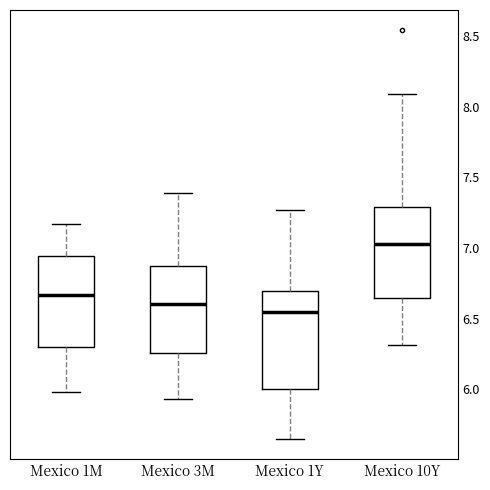

Reading left to right, read every box against the y-axis: the position of its median line, the range the box covers, and the ends of its whiskers. The values are not printed on the chart, so give them approximately, as read against the axis.

Mexico 1M: median 6.65, box 6.30 to 6.95, whiskers 6.00 to 7.15
Mexico 3M: median 6.60, box 6.25 to 6.85, whiskers 5.95 to 7.40
Mexico 1Y: median 6.55, box 6.00 to 6.70, whiskers 5.65 to 7.25
Mexico 10Y: median 7.05, box 6.65 to 7.30, whiskers 6.30 to 8.10